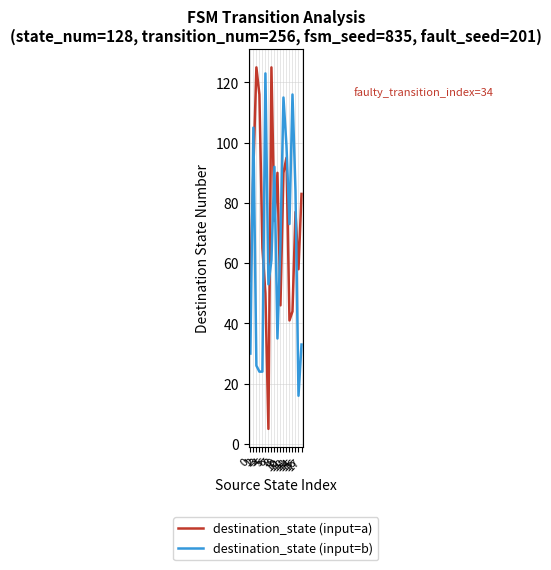

What is the maximum value for destination_state (input=a)?

125